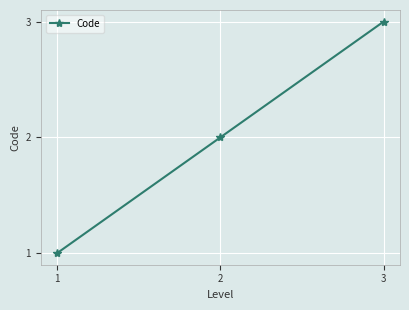

Rank the categories by value from lowest to highest.

1, 2, 3